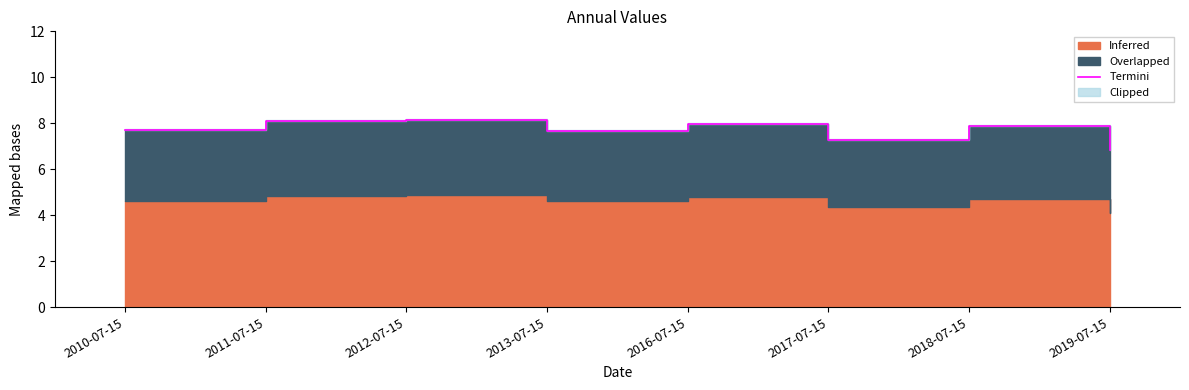

What is the sum of all values?

61.6